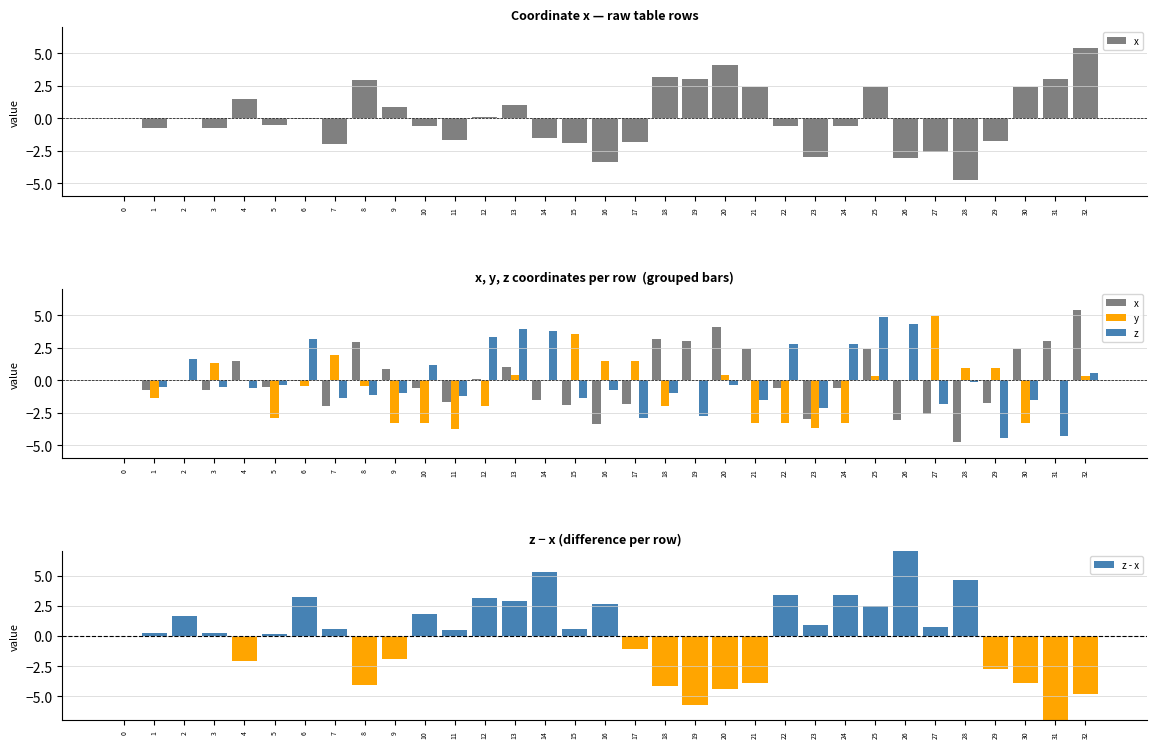

The value of z at 24 is 1.9. True or false?

False